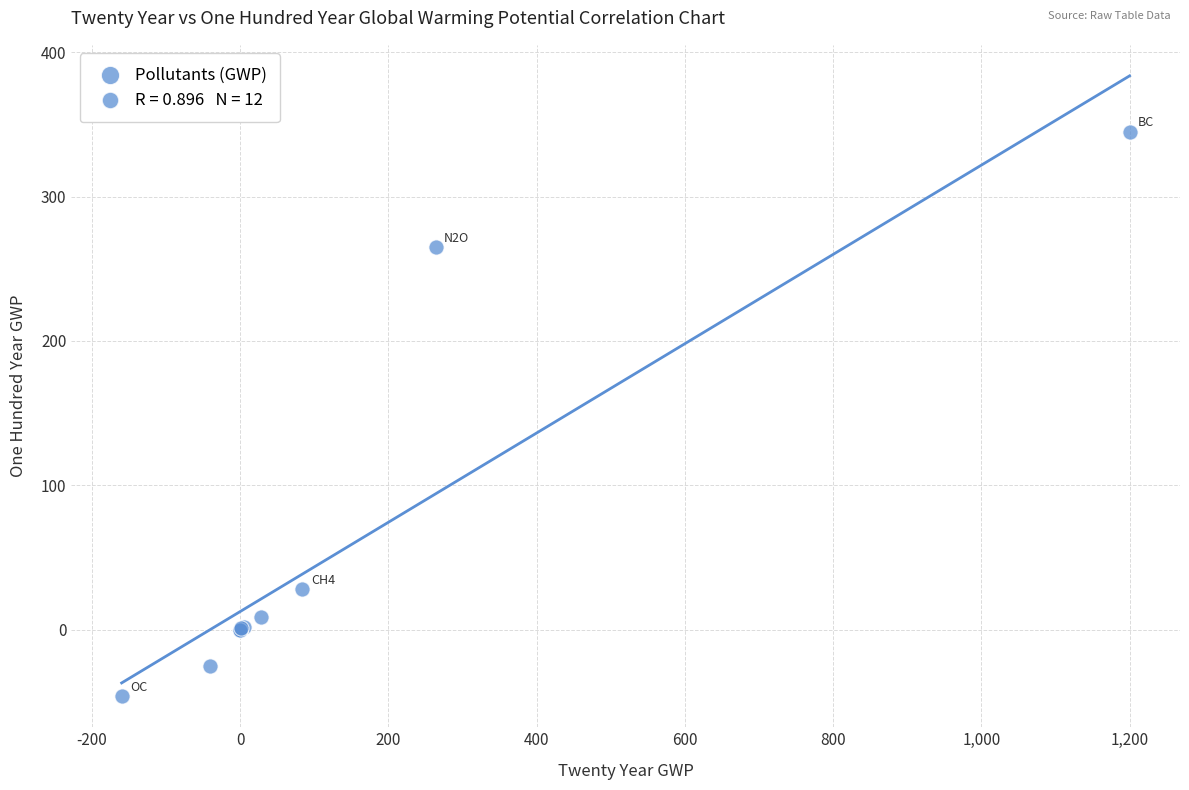

What Y value in the scatter plot is closest to 149?

265.0